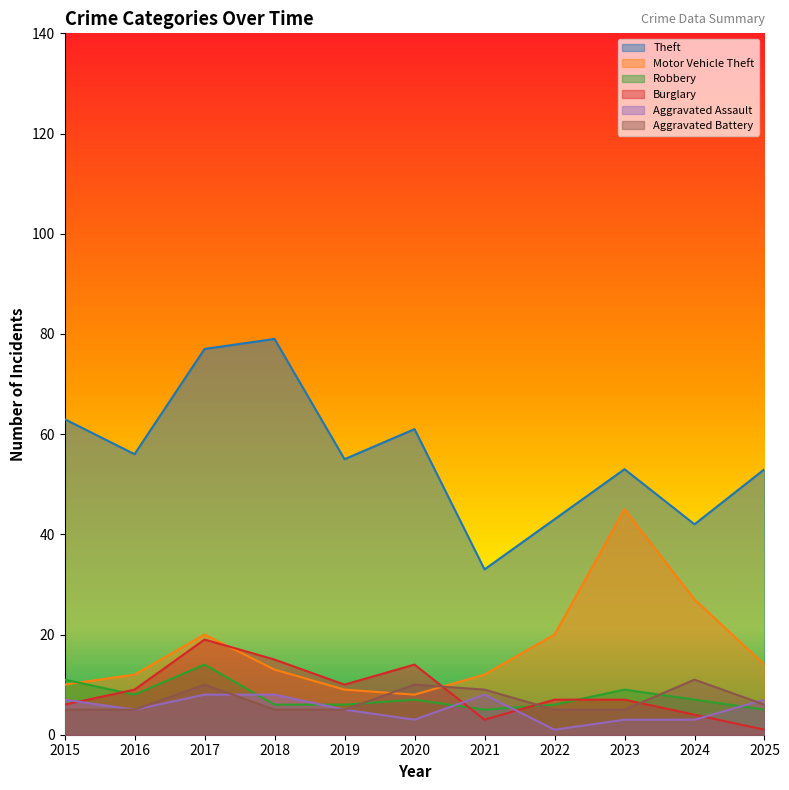

In Burglary, how many points are lower than both neighbors (excluding endpoints)?

2